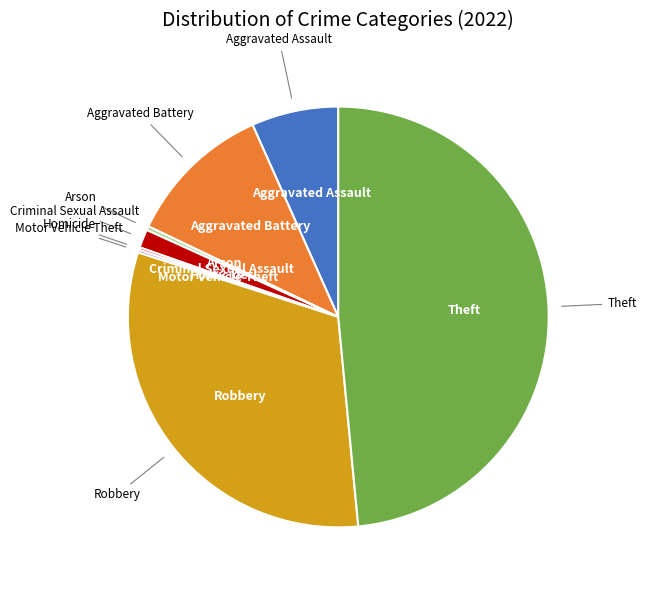

Is there a majority slice in this chart?

No